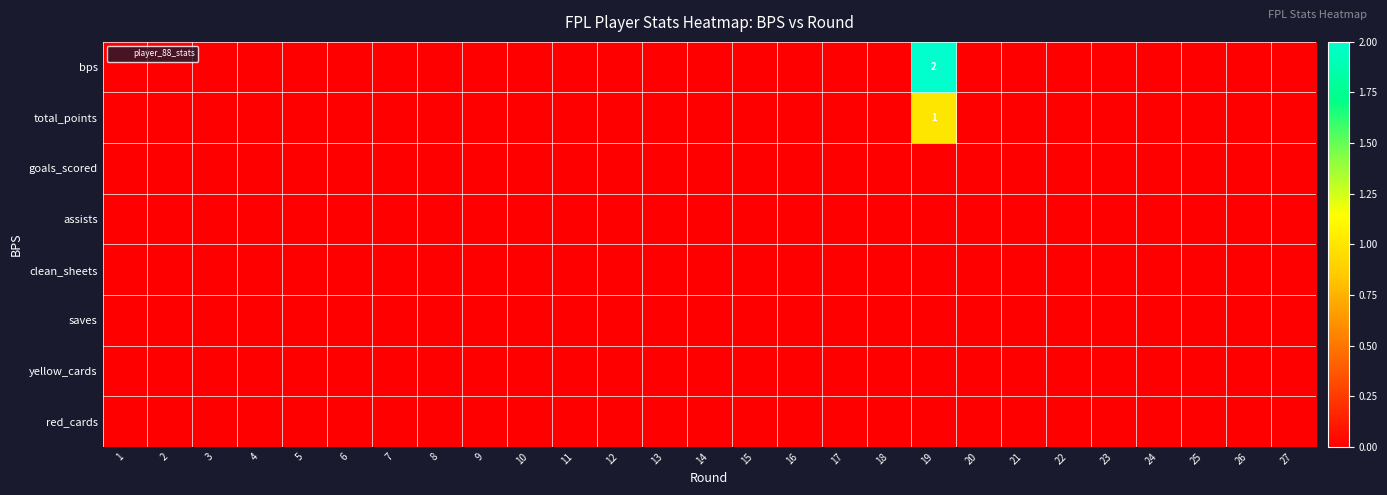

Is the value of saves at 25 greater than the value of goals_scored at 14?

No